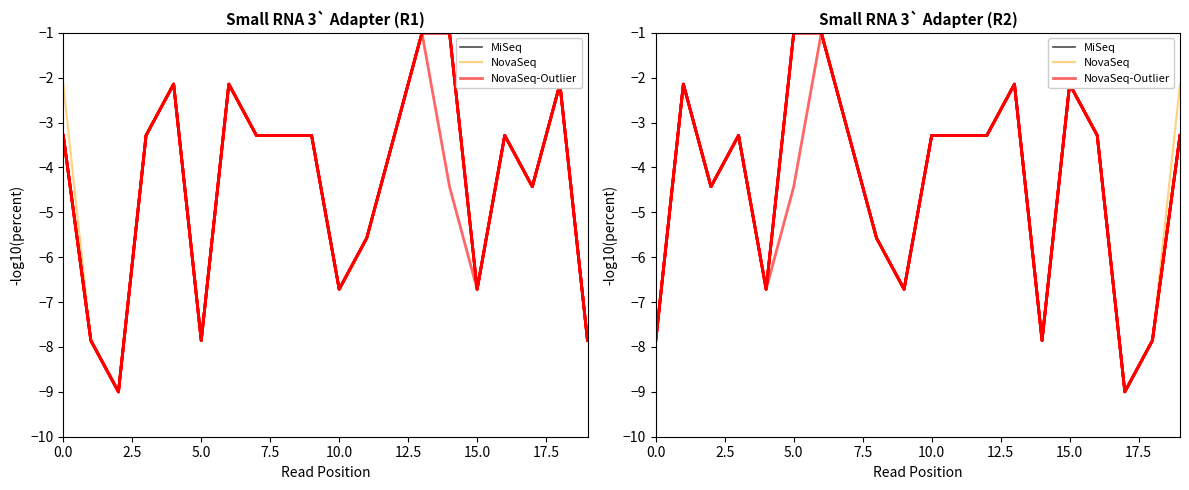

At how many categories does at least one series exceed -4?

12